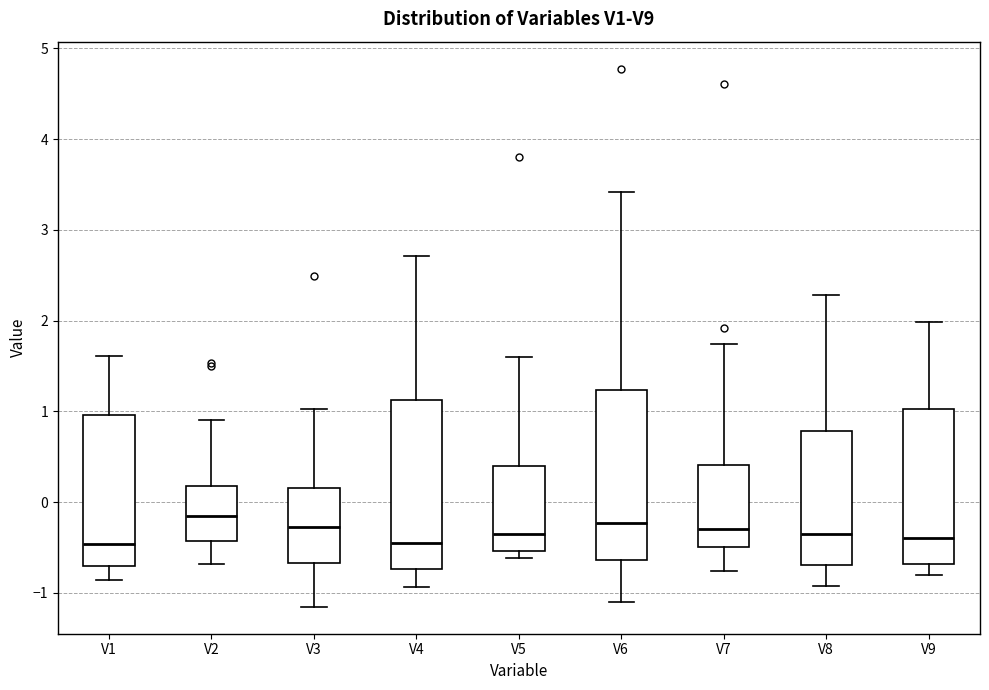

Where does the upper whisker of the box for V9 end on the y-axis? The values are not printed on the chart, so give them approximately, as read against the axis.

2.0